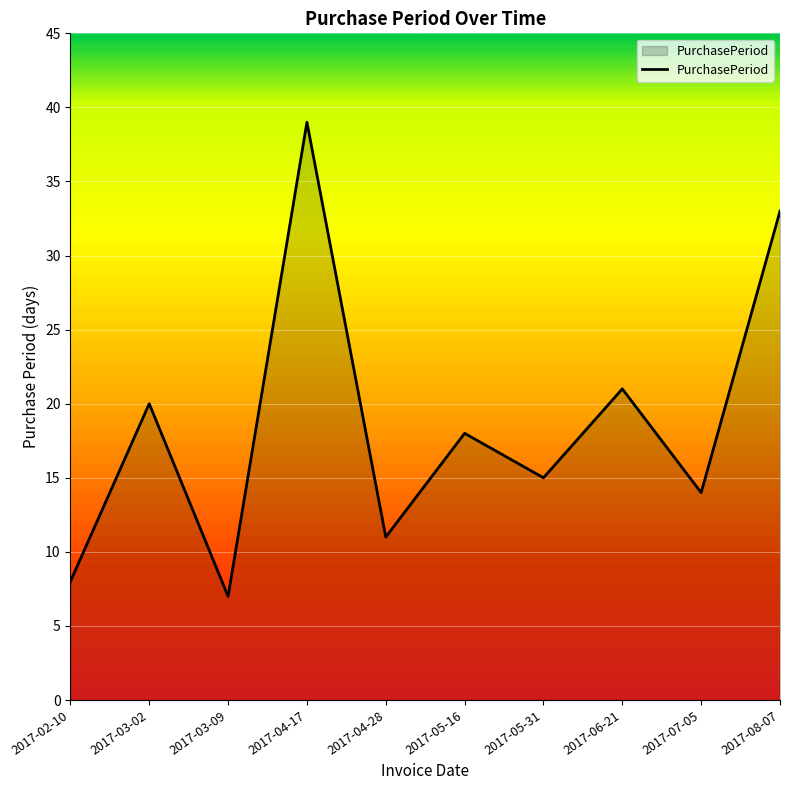

What is the change in value from 2017-04-28 to 2017-08-07?

+22